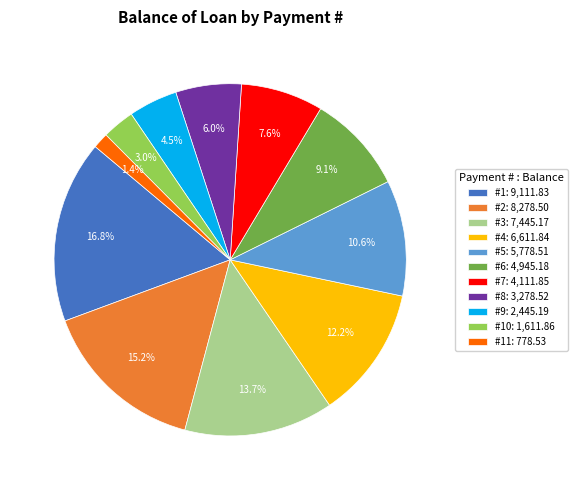

Approximately how many times larger is the value at #8: 3,278.52 compared to #5: 5,778.51?

0.6